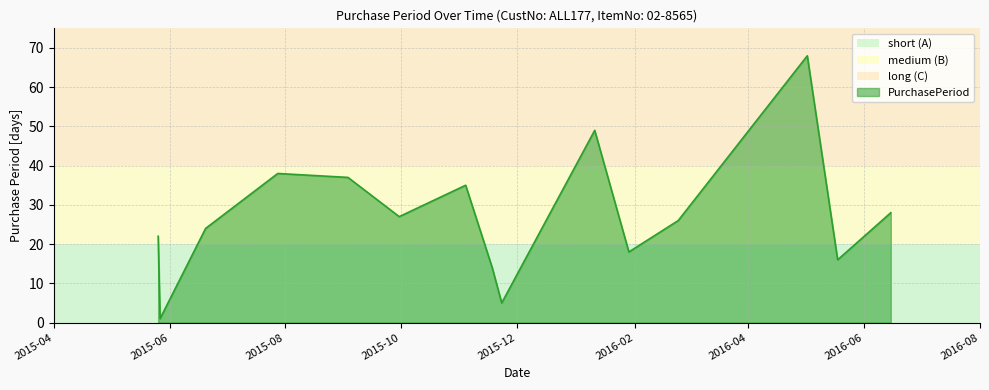

Reading right to left, transcribe all the data shown in this chart.

28	16	68	26	18	49	5	14	35	27	37	38	24	1	22